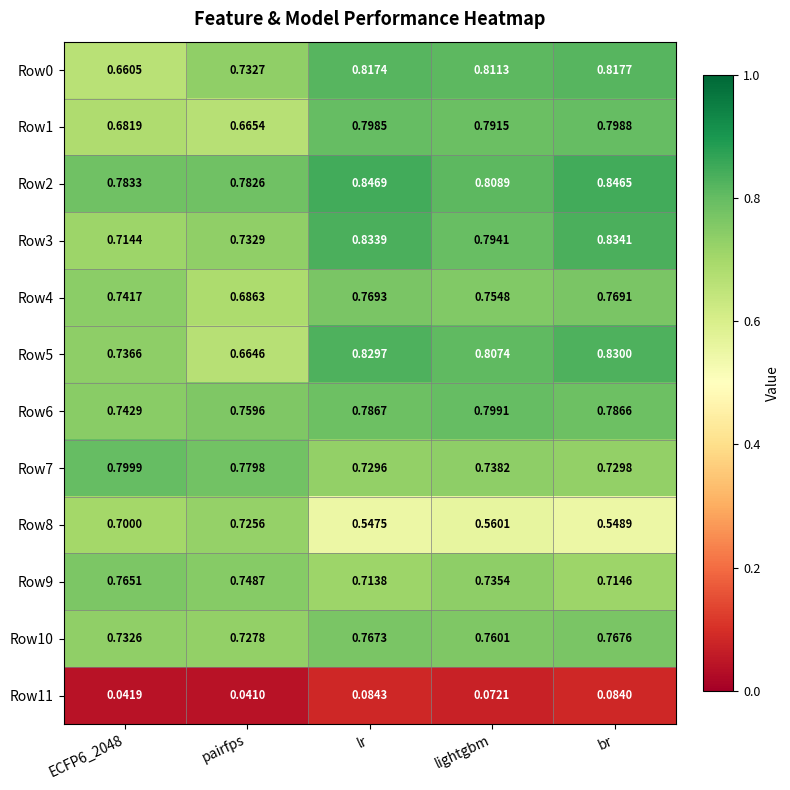

At which category is the sum across all series the highest?

br